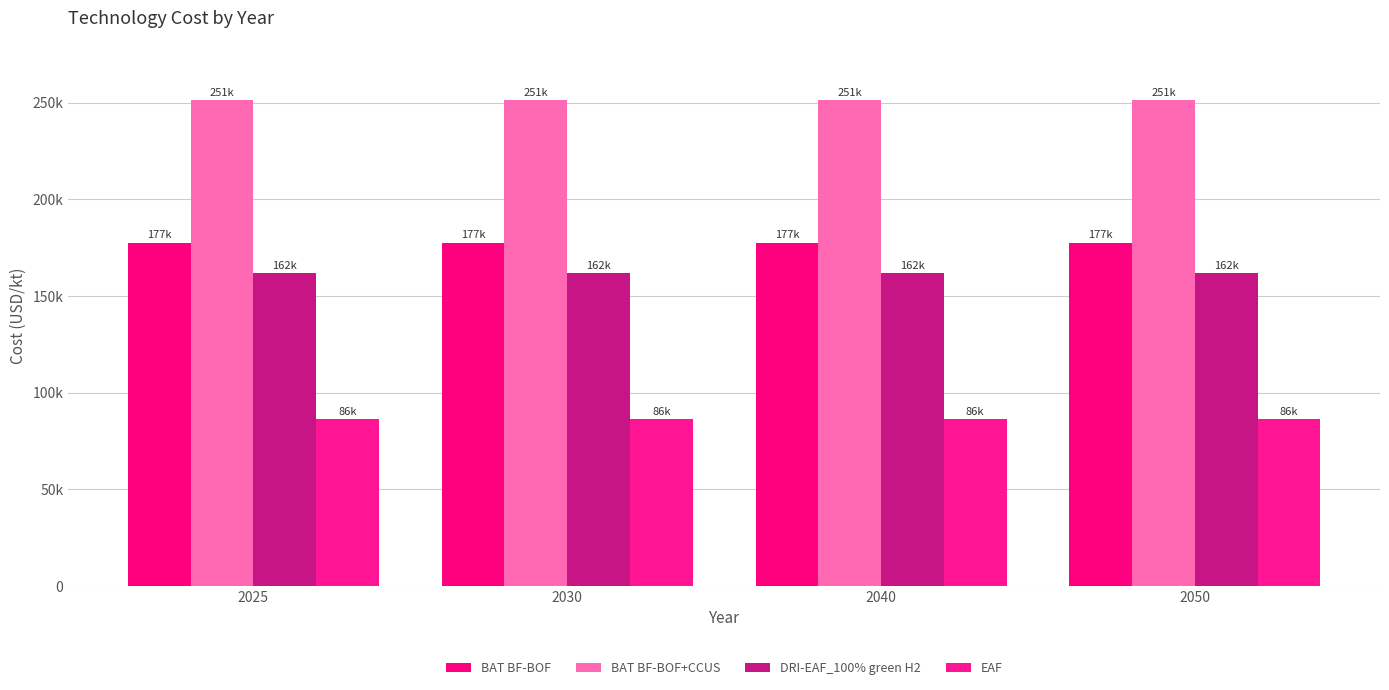

At 2030, list the series in order from smallest to largest.

EAF, DRI-EAF_100% green H2, BAT BF-BOF, BAT BF-BOF+CCUS